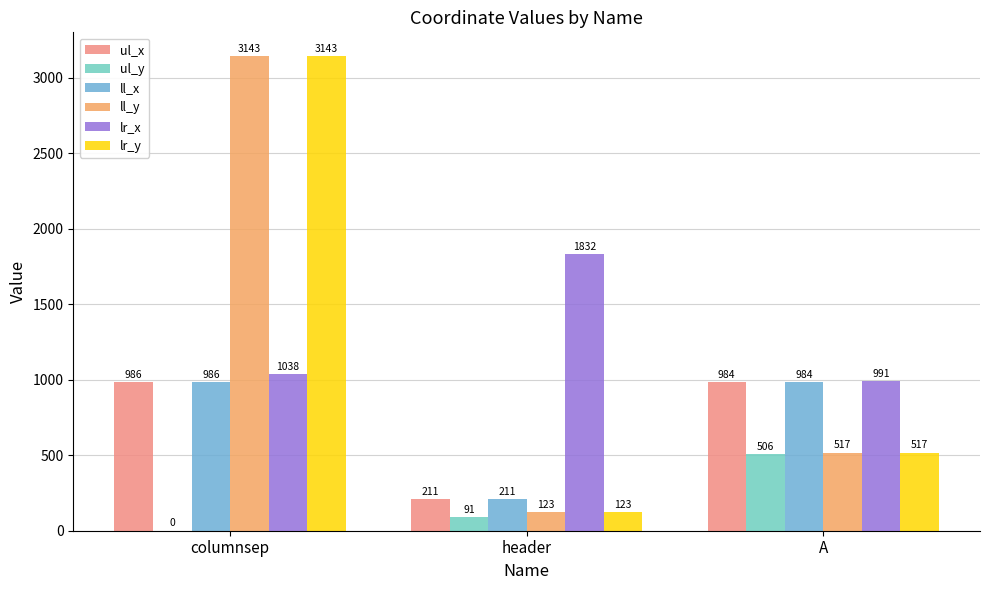

Between header and A, which series saw the biggest shift?

lr_x